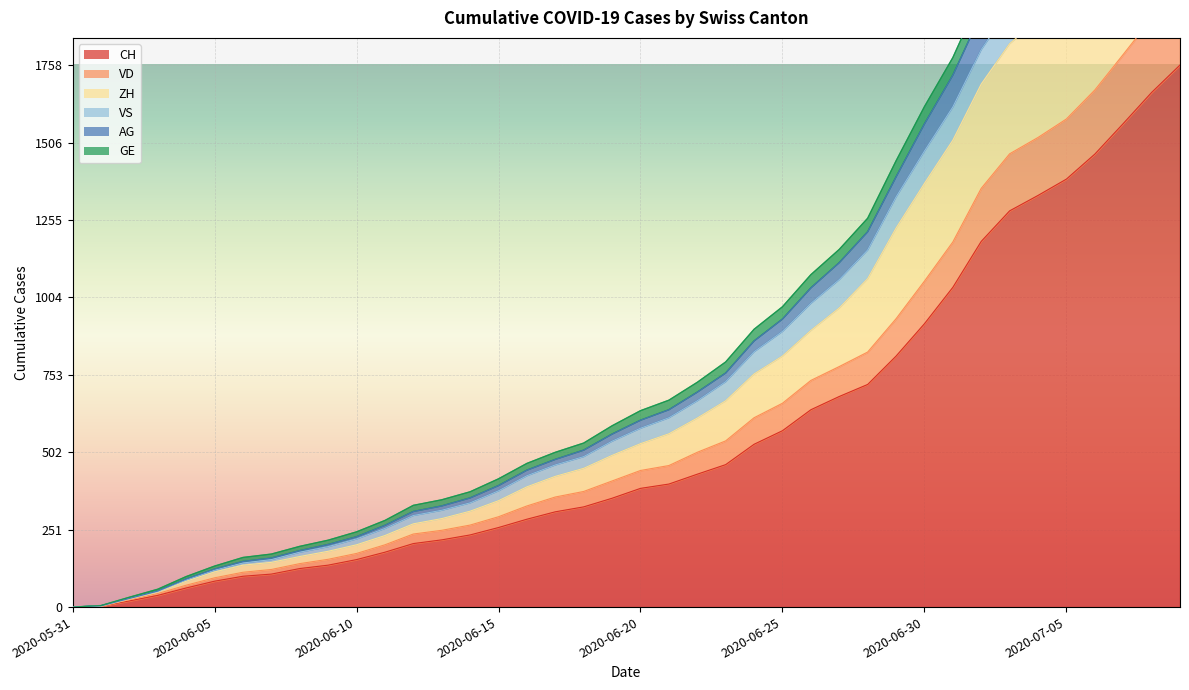

List the labels in order of CH value, largest first.

2020-07-09, 2020-07-08, 2020-07-07, 2020-07-06, 2020-07-05, 2020-07-04, 2020-07-03, 2020-07-02, 2020-07-01, 2020-06-30, 2020-06-29, 2020-06-28, 2020-06-27, 2020-06-26, 2020-06-25, 2020-06-24, 2020-06-23, 2020-06-22, 2020-06-21, 2020-06-20, 2020-06-19, 2020-06-18, 2020-06-17, 2020-06-16, 2020-06-15, 2020-06-14, 2020-06-13, 2020-06-12, 2020-06-11, 2020-06-10, 2020-06-09, 2020-06-08, 2020-06-07, 2020-06-06, 2020-06-05, 2020-06-04, 2020-06-03, 2020-06-02, 2020-06-01, 2020-05-31